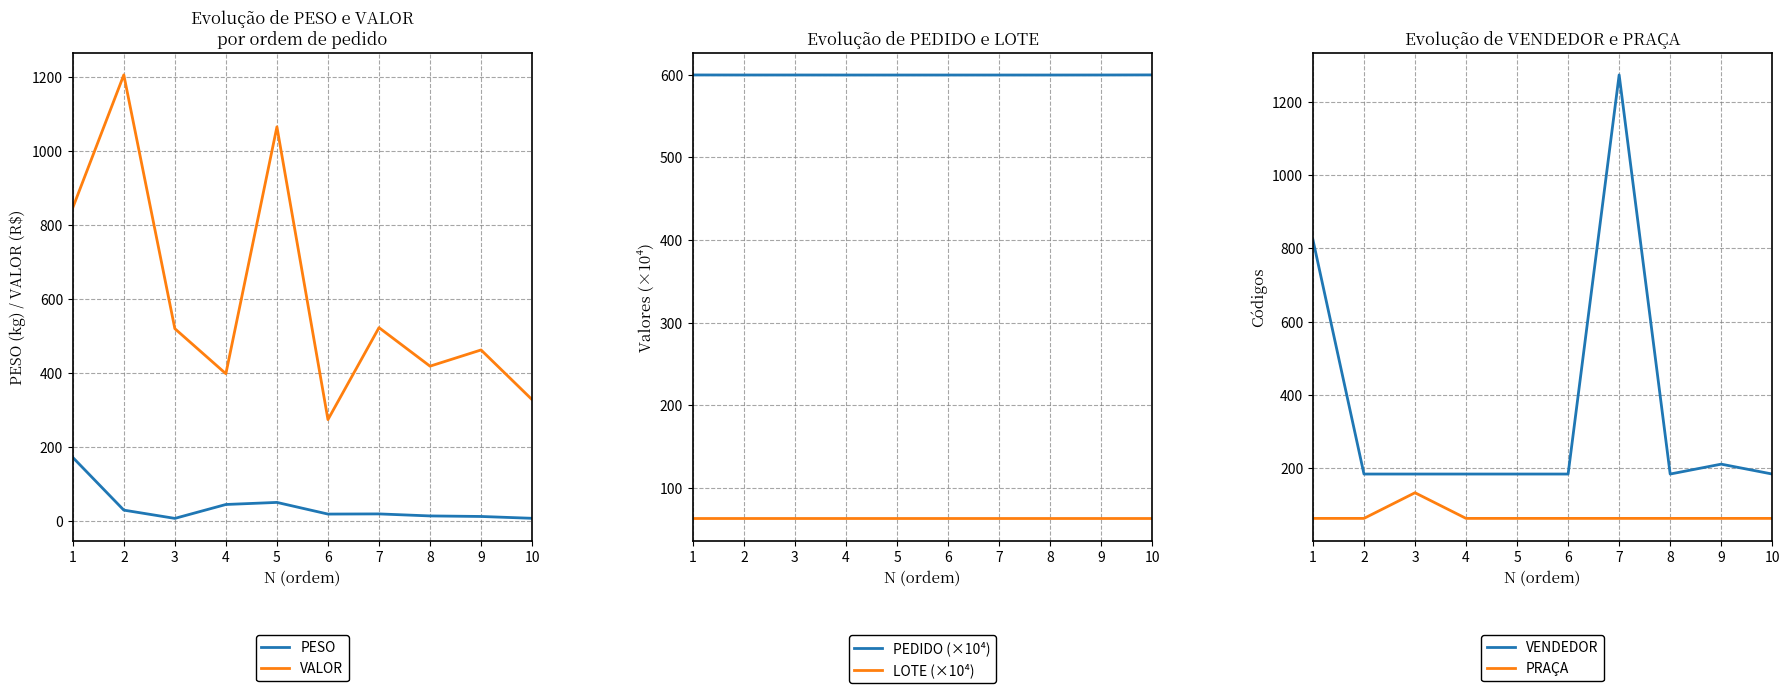

The VALOR series shows 882.3 at 3. True or false?

False